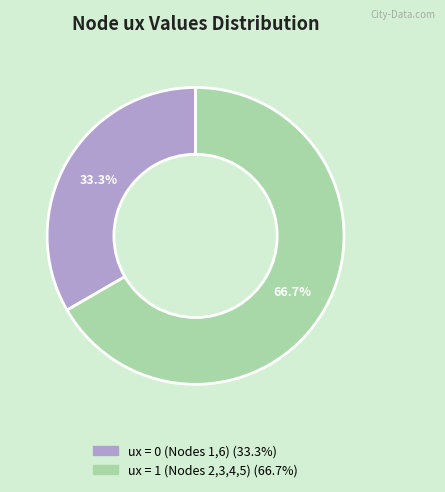

Does any single category account for the majority?

Yes